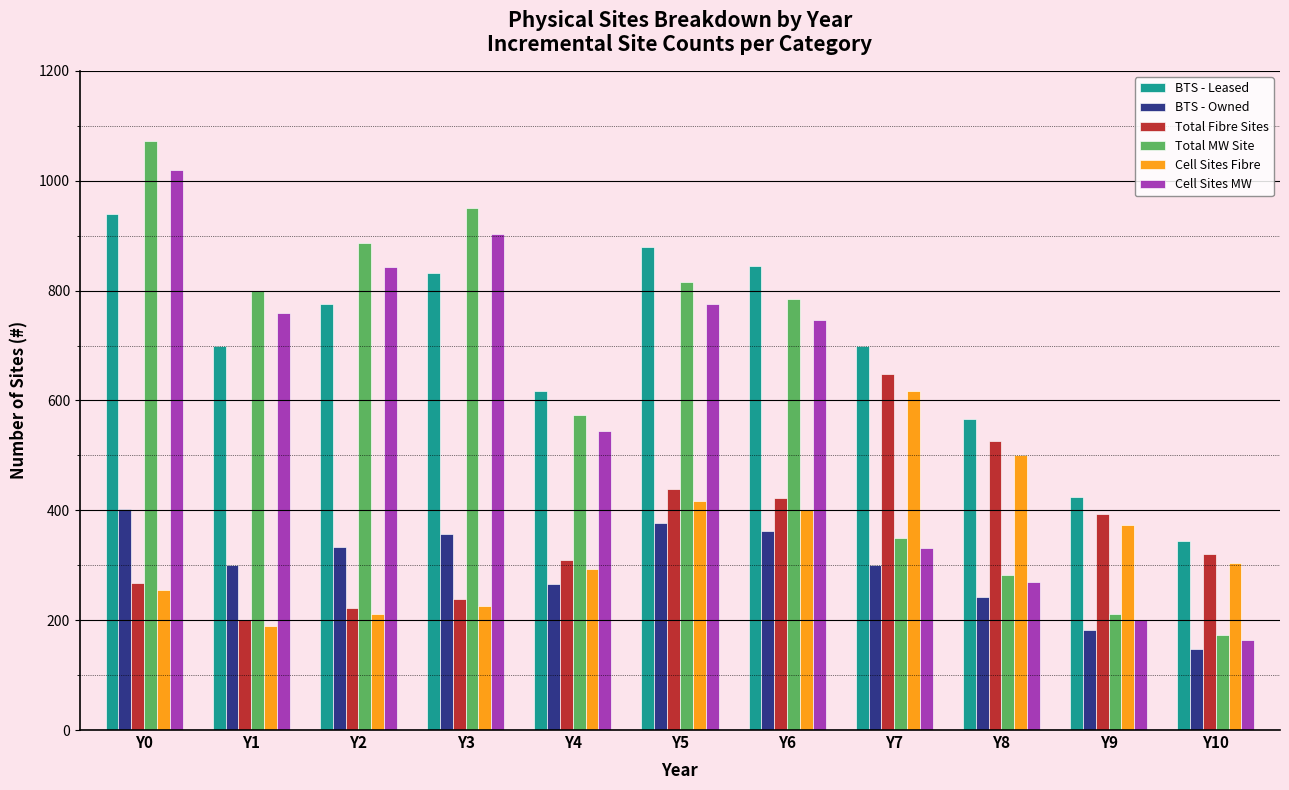

At which category is the sum across all series the highest?

Y0